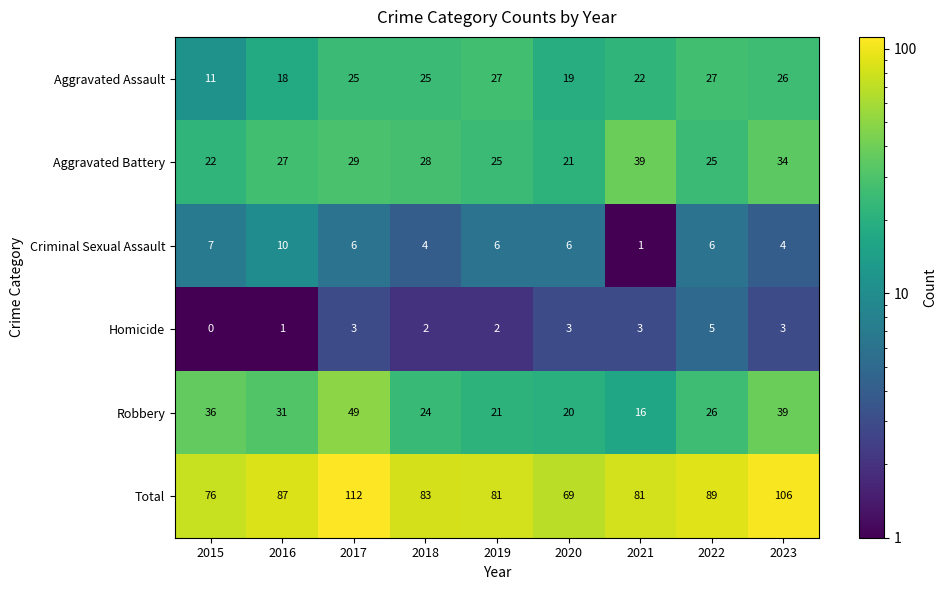

At how many categories does at least one series exceed 71?

8